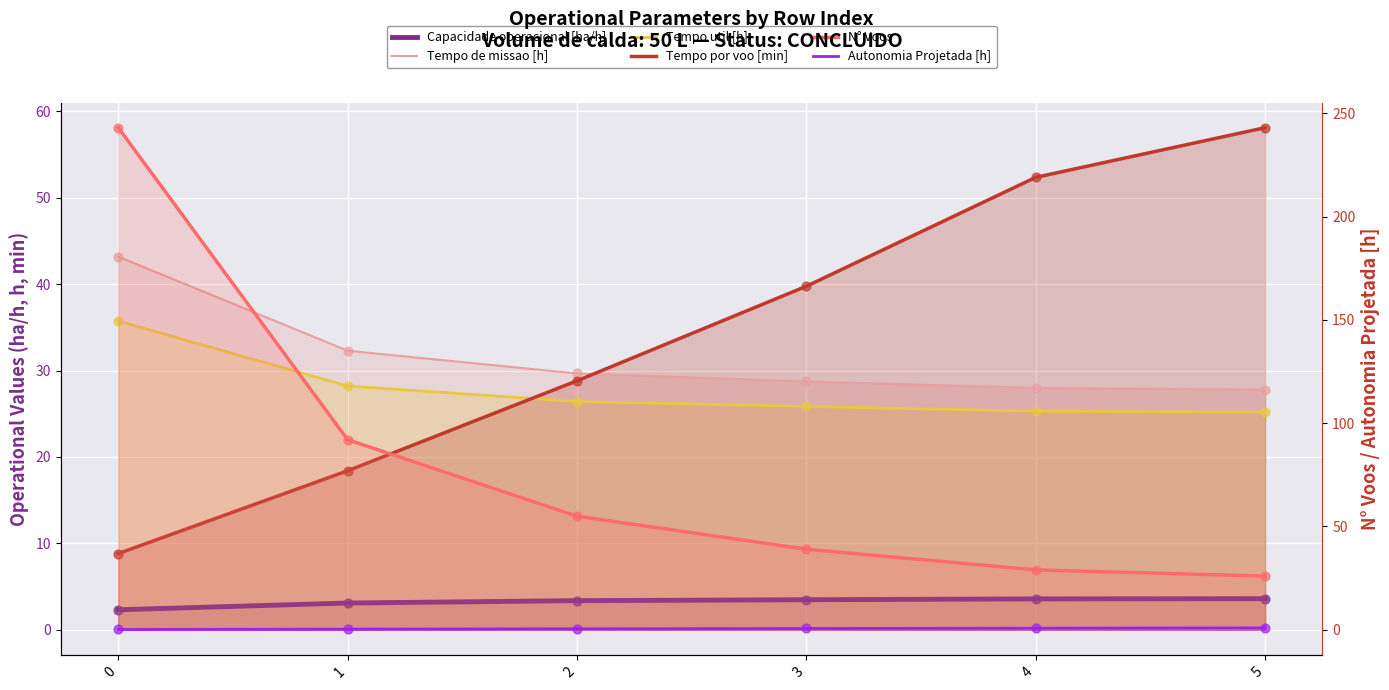

Which series contains the highest Y value?

N° Voos